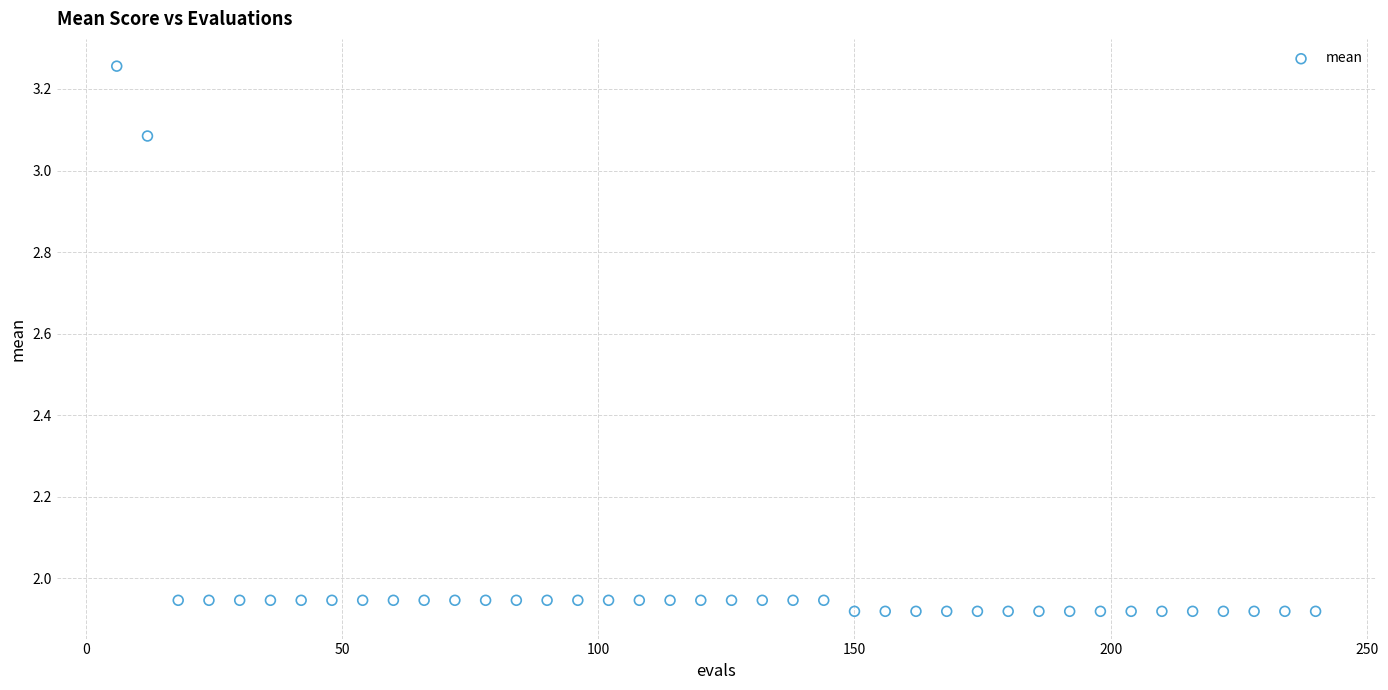

What is the range of Y values (max minus min)?

1.3